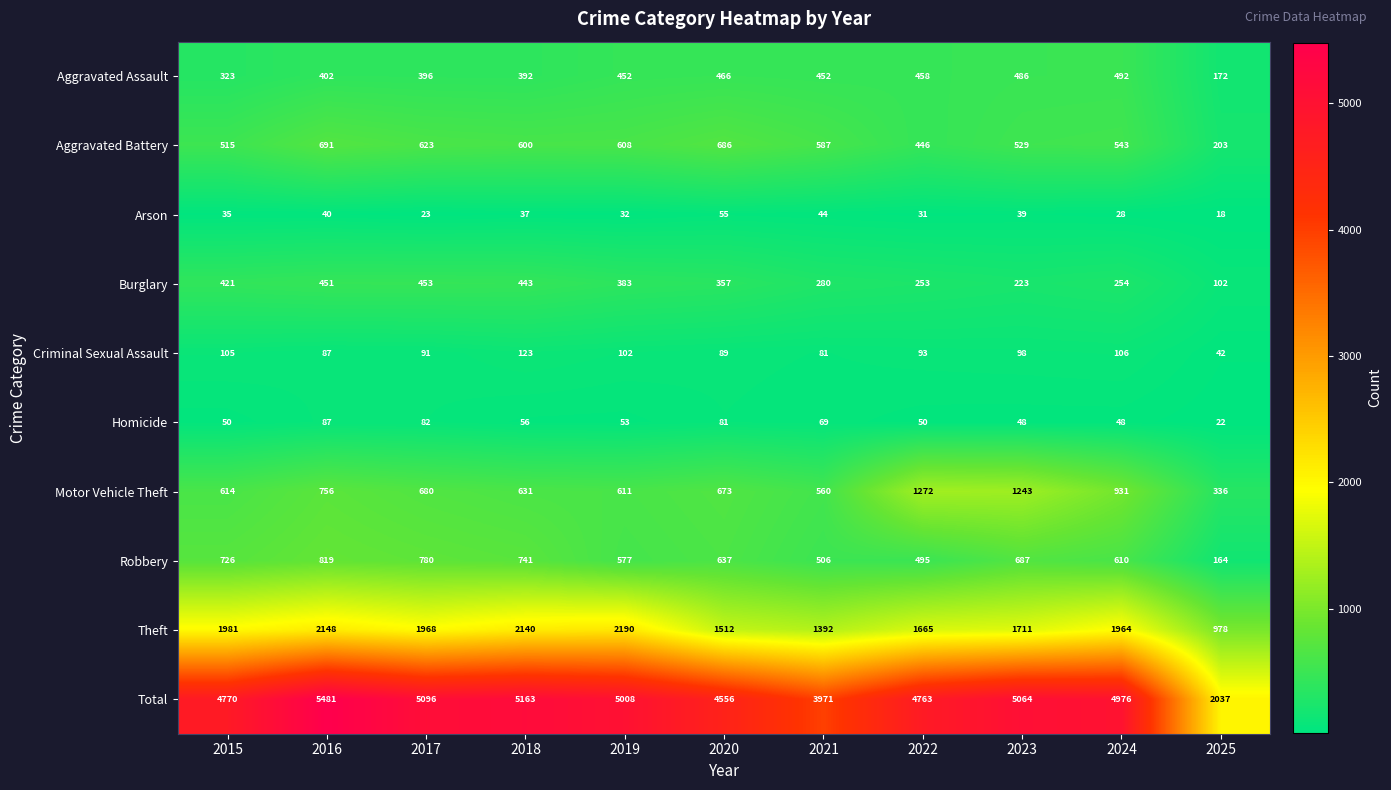

What is the smallest value displayed?

18